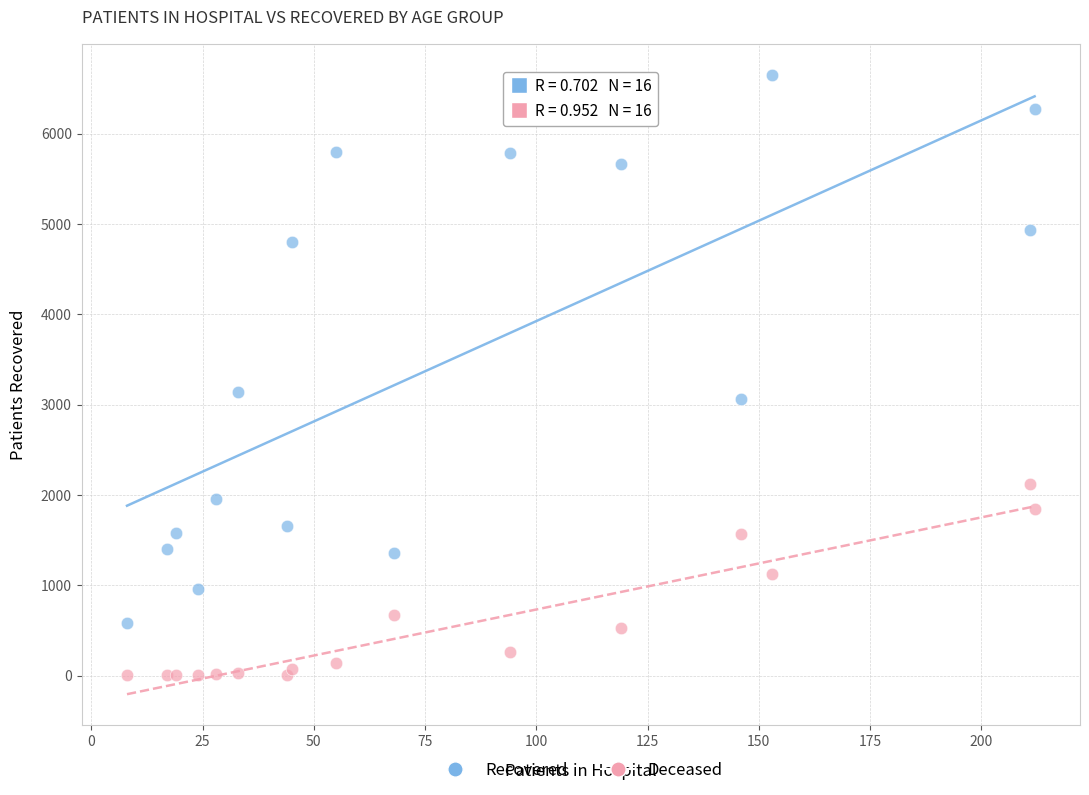

Across all series, what Y value is closest to 3327?

3142